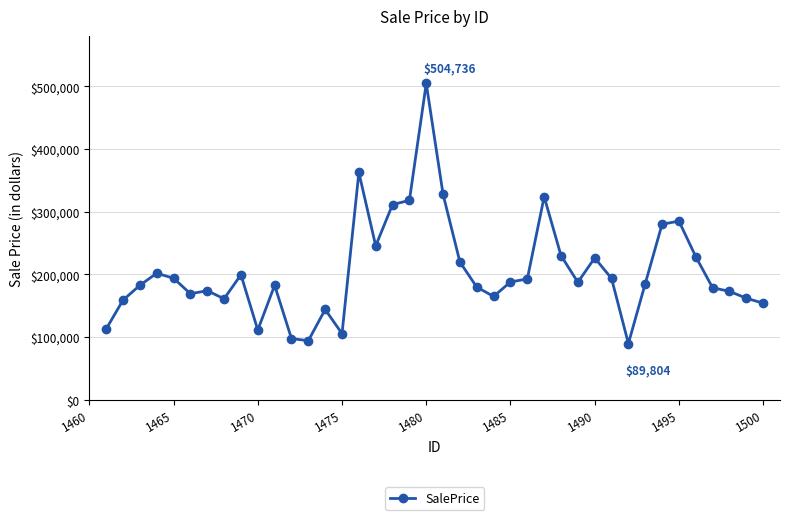

What is the maximum value shown in the chart?

504735.8